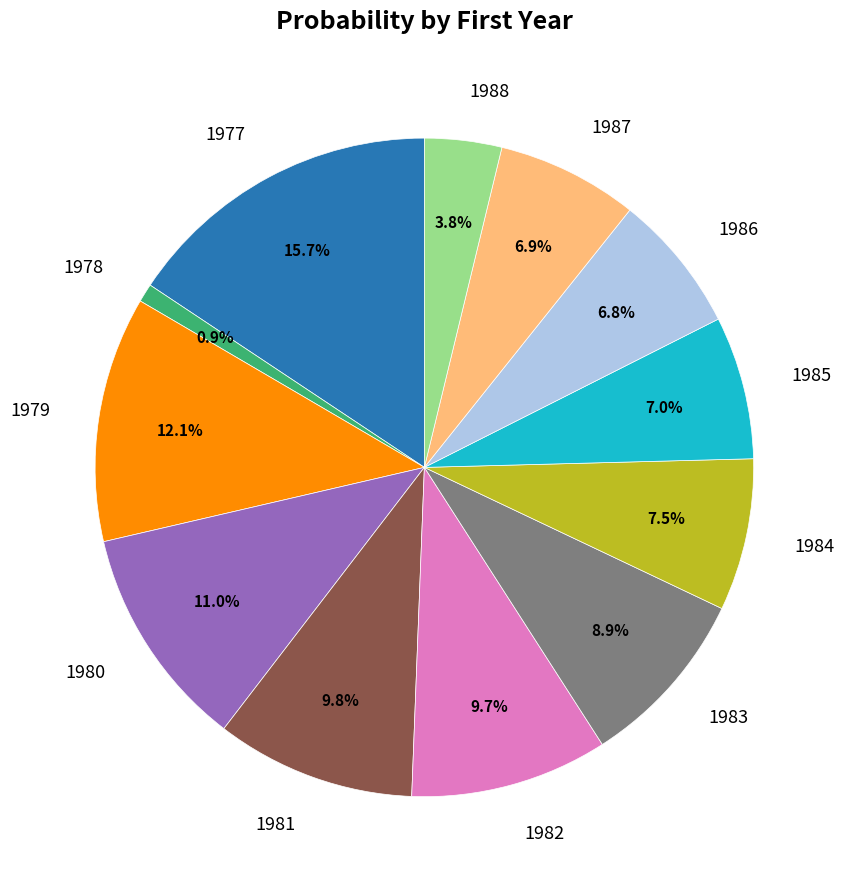

Is there any slice that represents more than half of the pie?

No